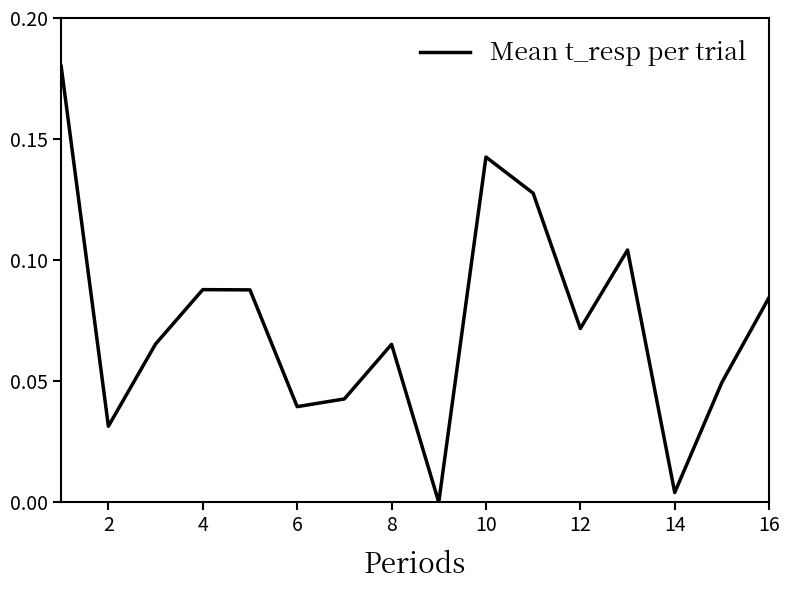

What is the value of the 10th point from the left?

0.1